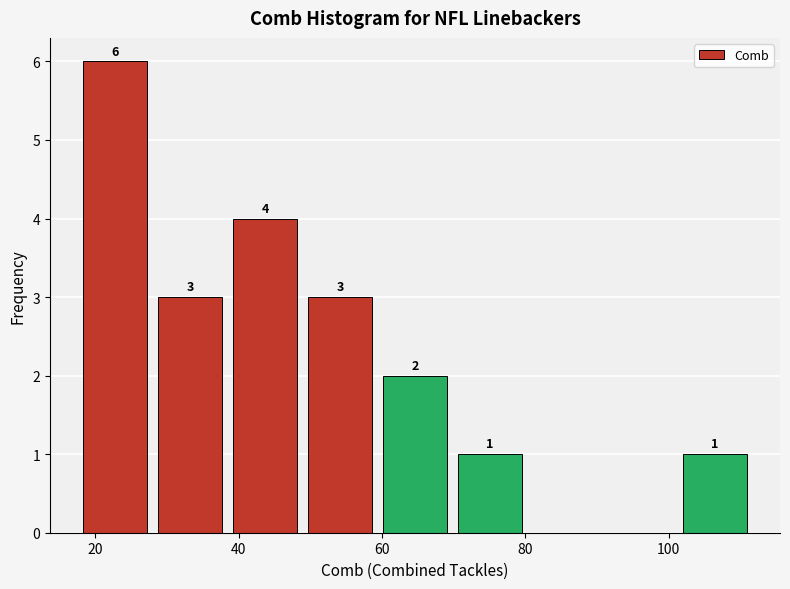

Which range on the x-axis has the tallest bar?

18 to 28